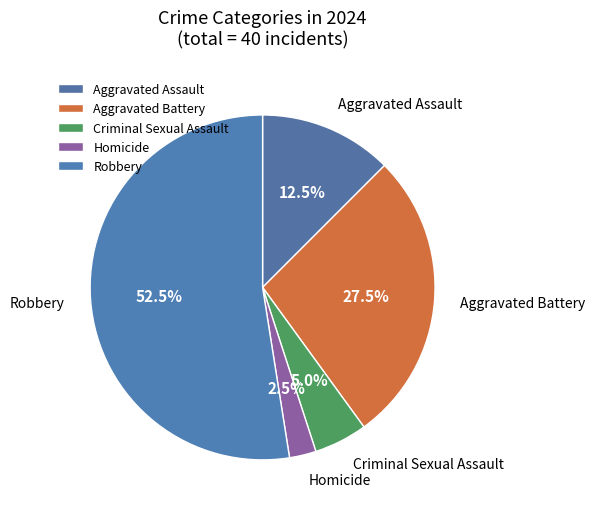

Does Aggravated Assault account for over 50% of the chart?

No